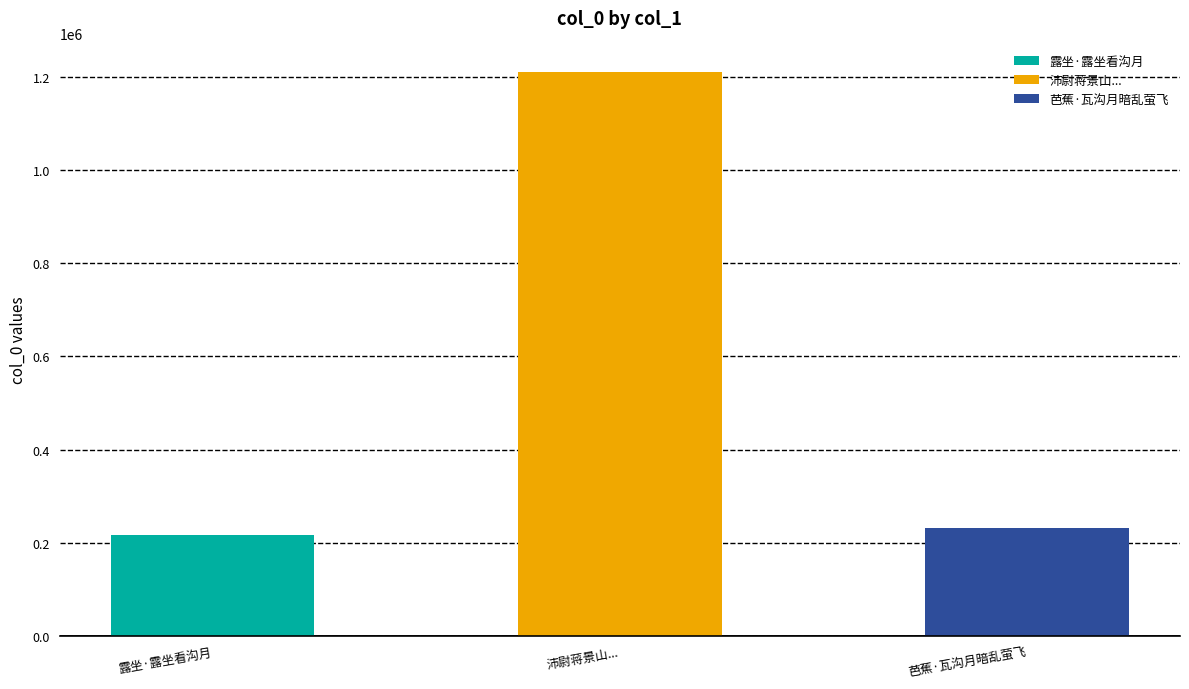

What is the label of the 2nd bar from the left?

沛尉蒋景山沛簿赵伯颜送予金沟月夜别去有怀